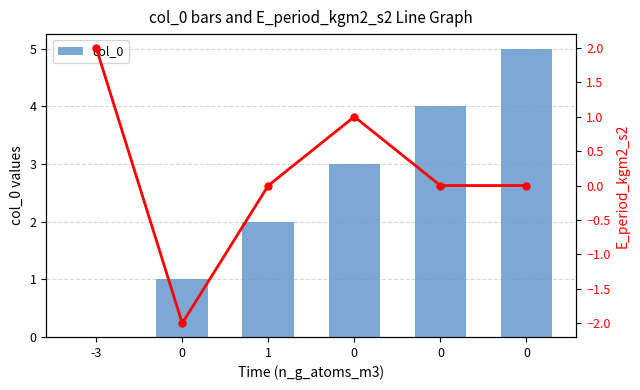

Reading right to left, extract all data points from this chart.

col_0: 0=5	0=4	0=3	1=2	0=1	-3=0
E_period_kgm2_s2: 0=0	0=0	0=1	1=0	0=-2	-3=2